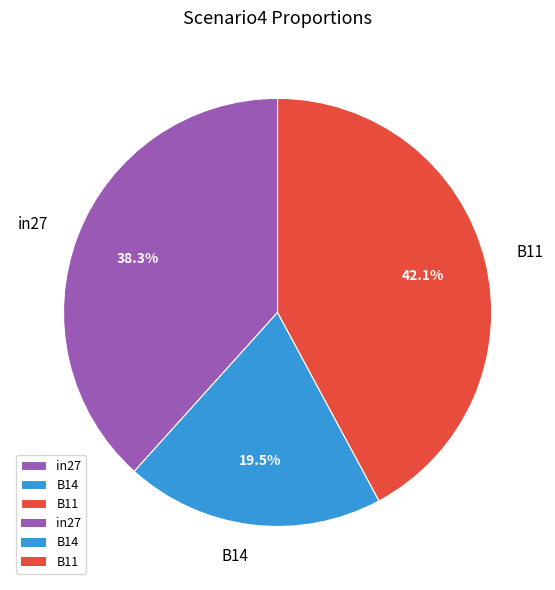

What percentage is the in27 slice, to the nearest percent?

38%